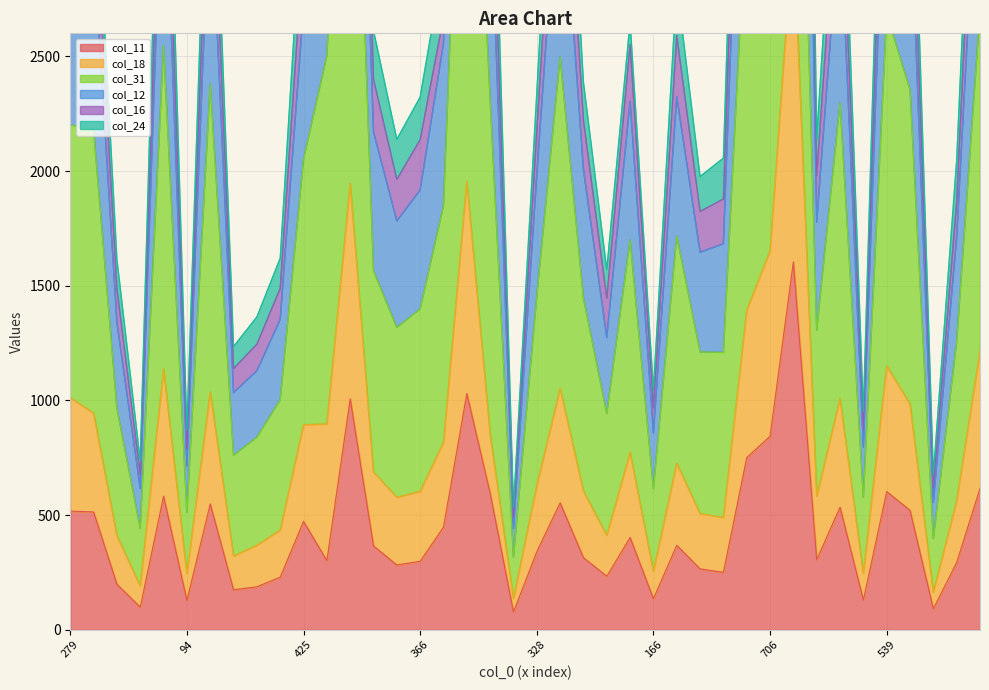

The value of col_11 at 425 is 473. True or false?

True